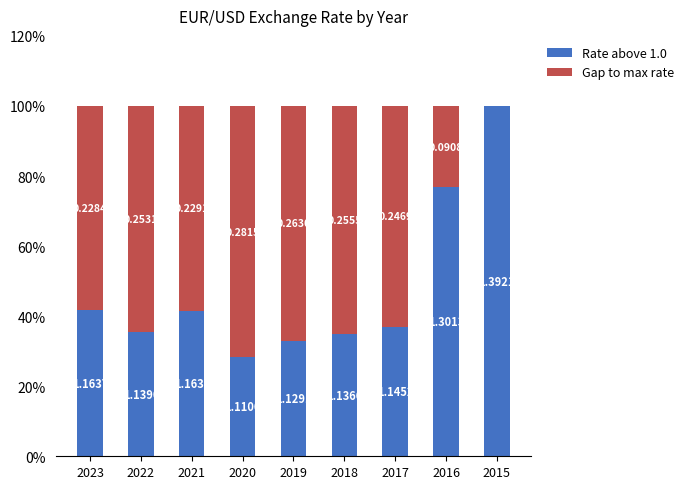

At 2018, list the series in order from smallest to largest.

Rate above 1.0, Gap to max rate